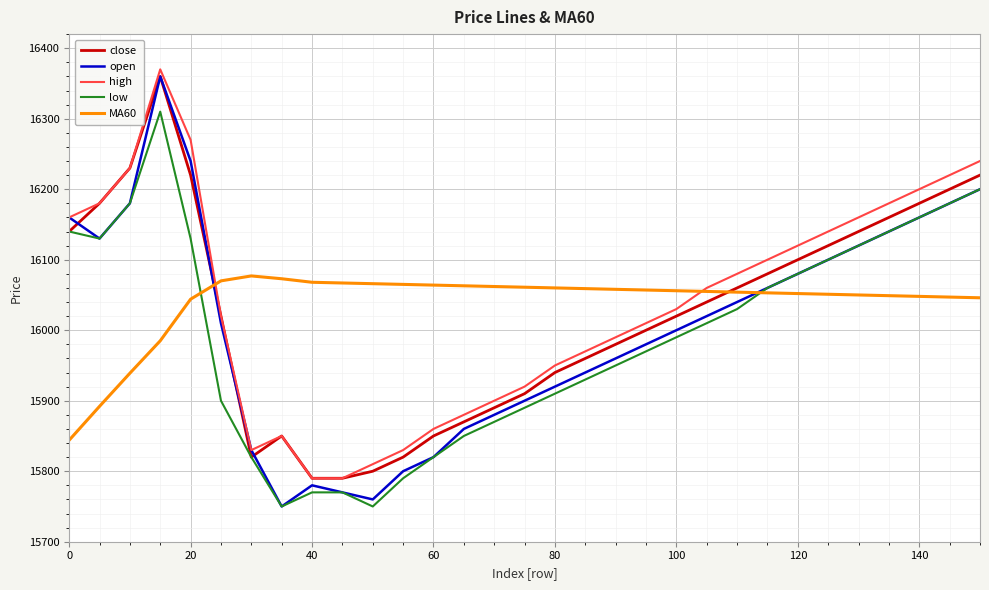

What is the minimum value for low?

15750